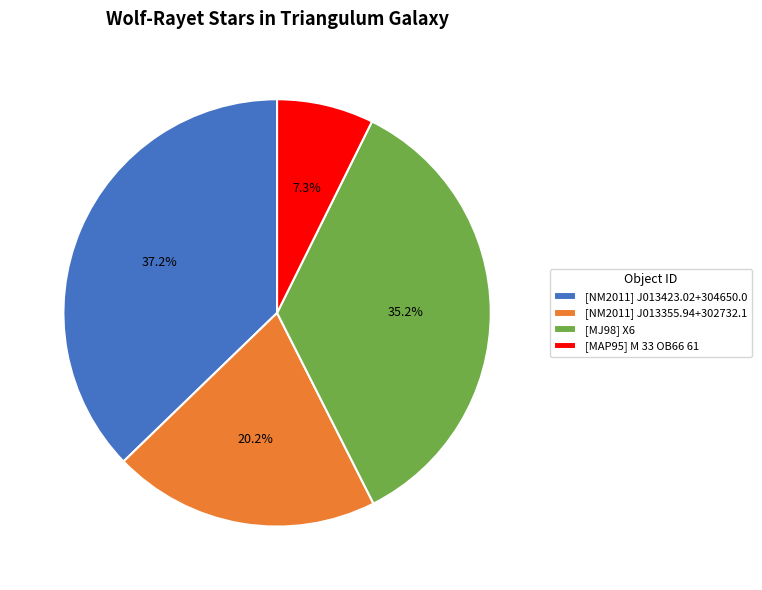

How many segments does this pie chart have?

4